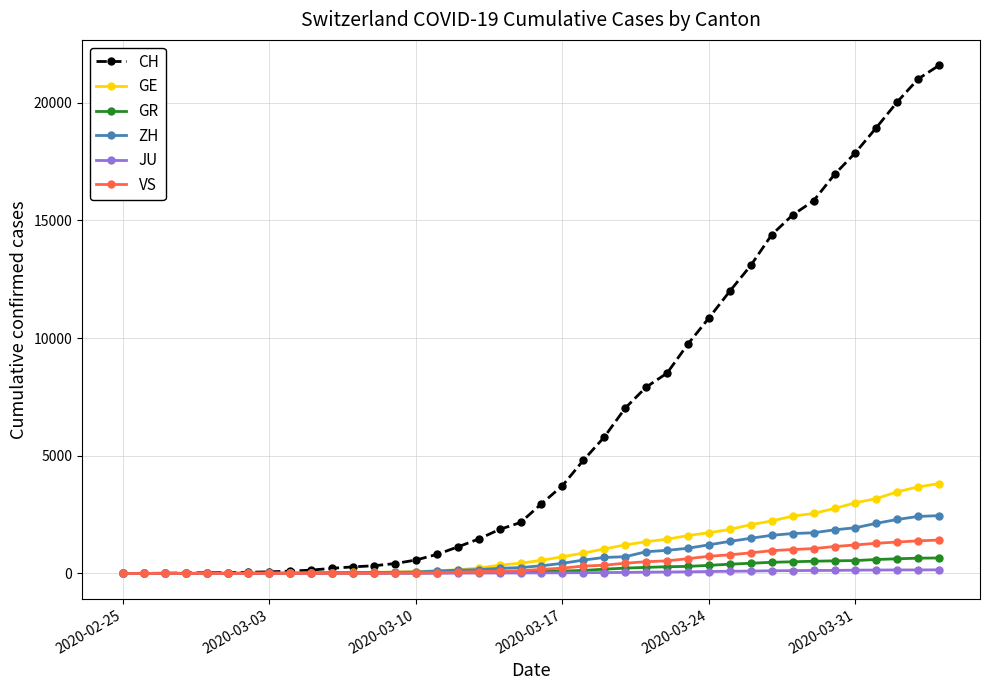

Which series has the widest spread of values?

CH